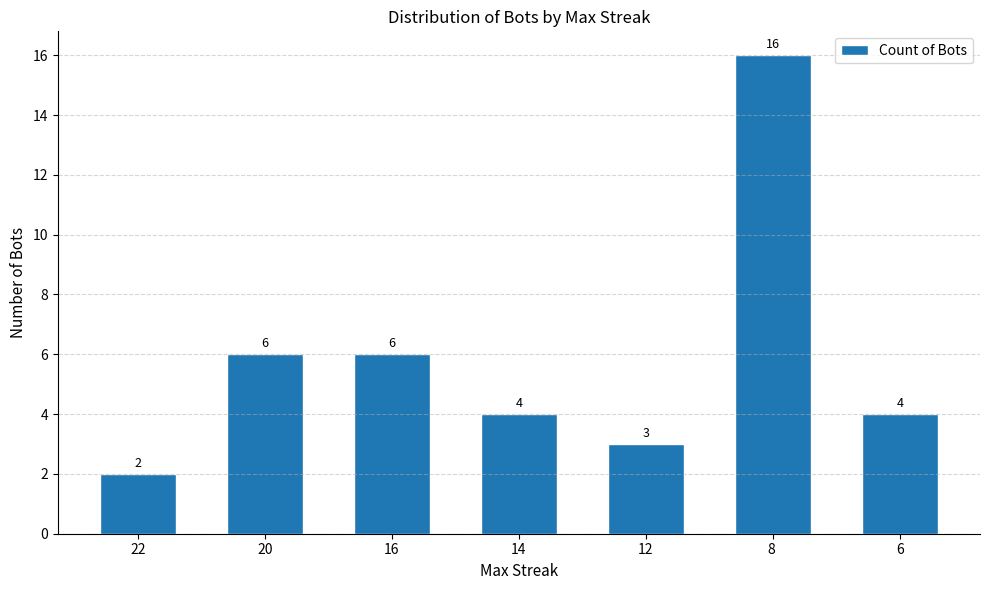

At which category does the chart reach its minimum across all series?

22